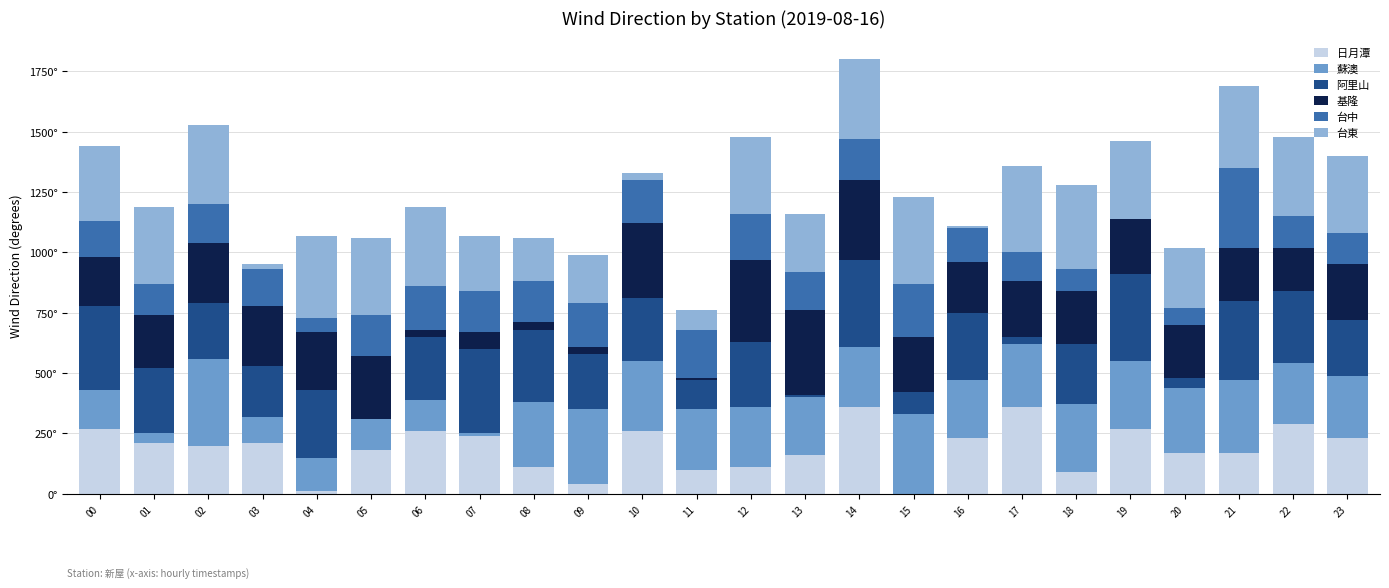

Are the bars horizontal?

No